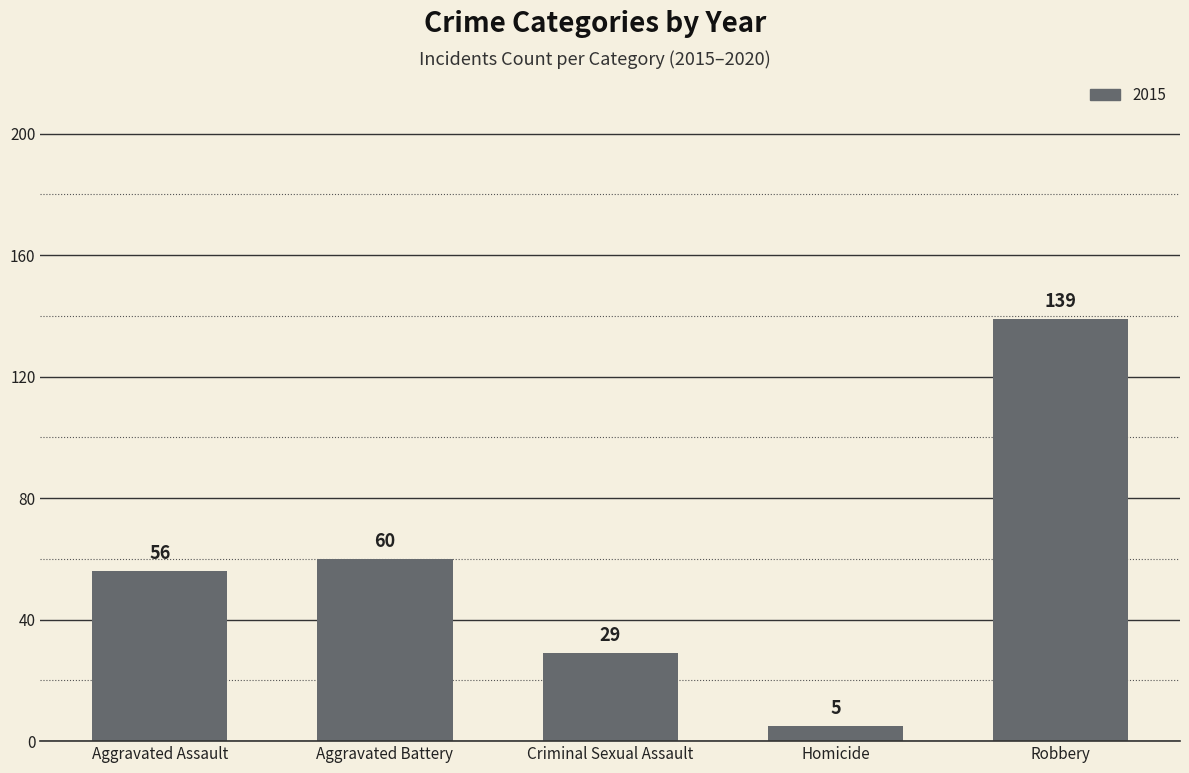

What is the difference between the maximum and second lowest values?

110